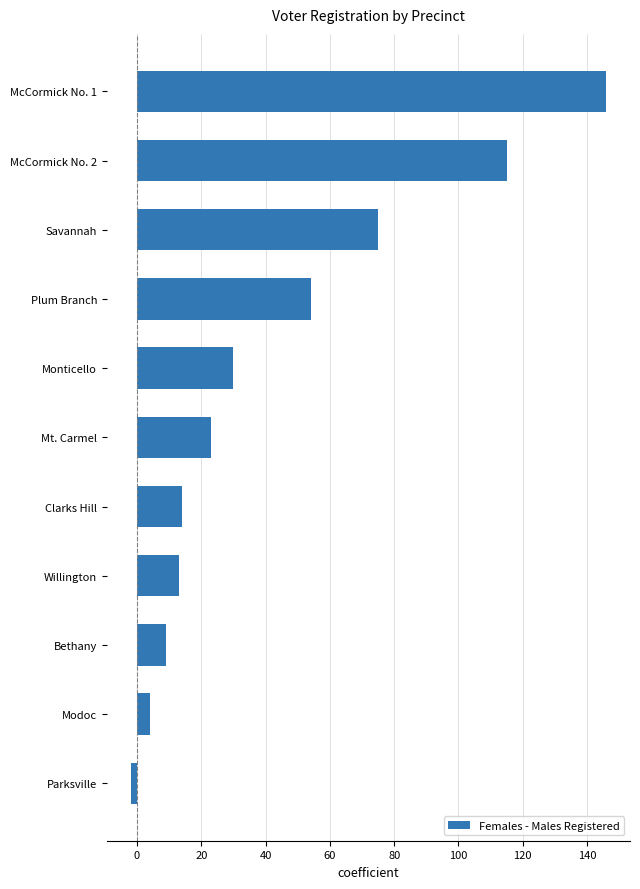

Which label corresponds to the smallest value in the chart?

Parksville